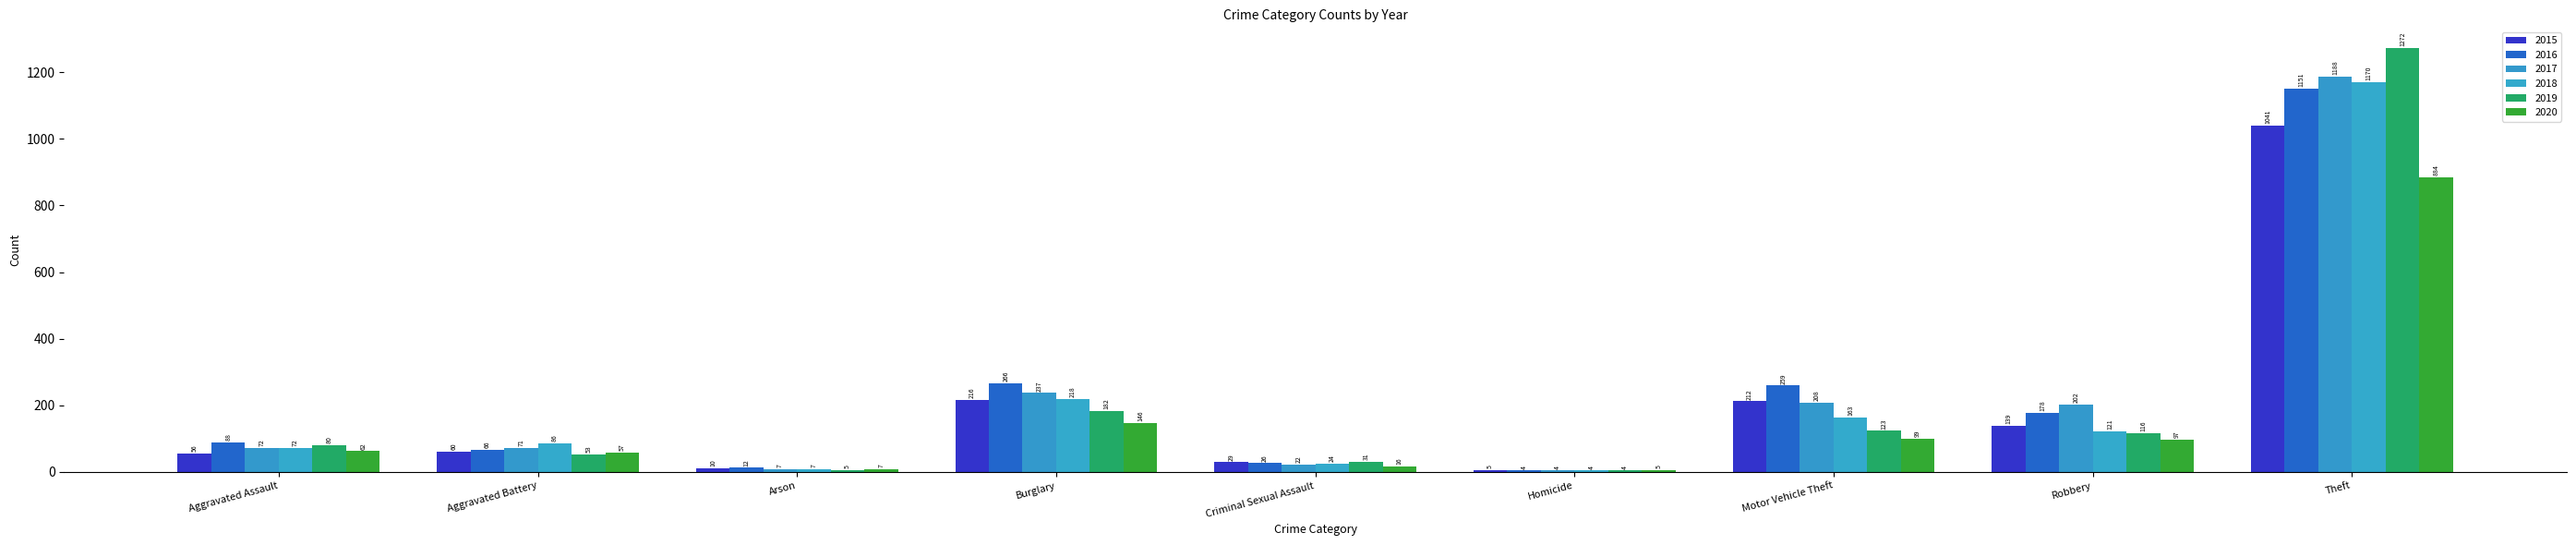

What is the difference between the 2017 values at Theft and Homicide?

1184